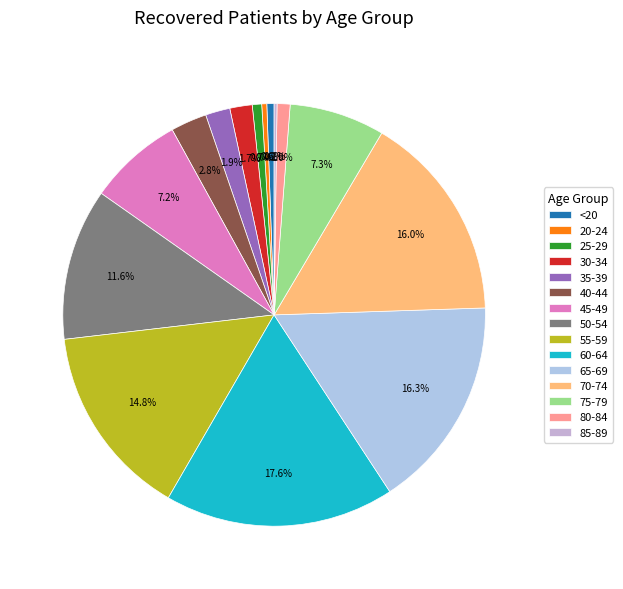

Which has a higher value, 55-59 or 85-89?

55-59